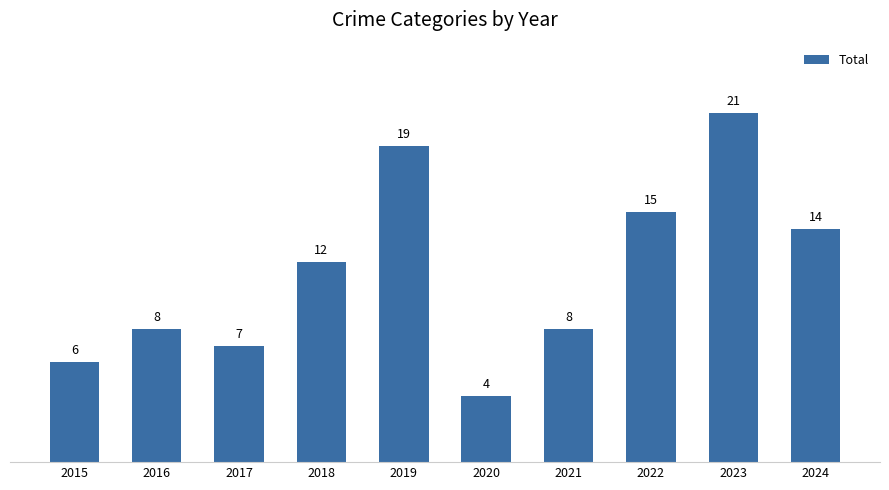

Is it true that the value at 2017 is 3?

False